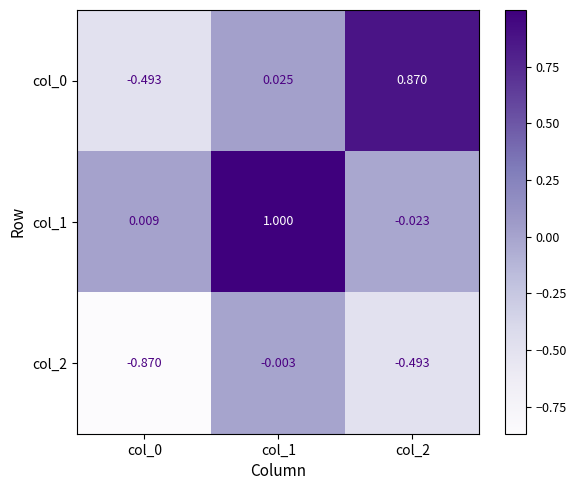

Is the value of col_2 at col_1 greater than the value of col_1 at col_1?

No